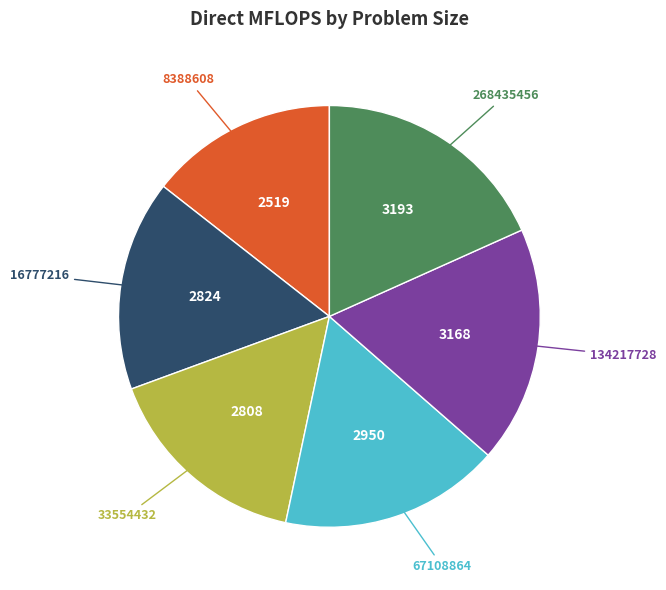

Does any single category account for the majority?

No